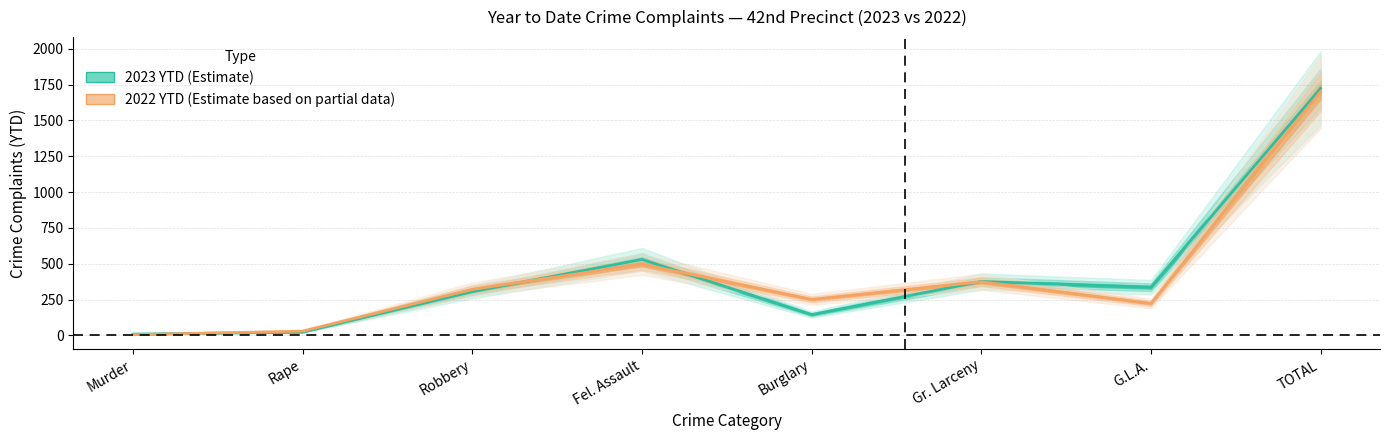

Between Fel. Assault and G.L.A., which is larger?

Fel. Assault